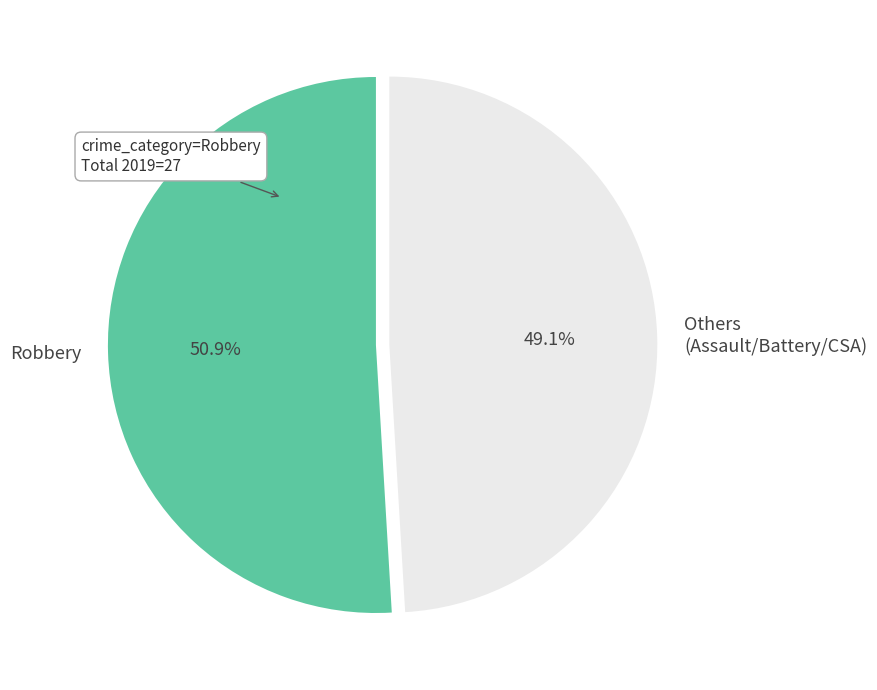

Which slice is the largest?

Robbery